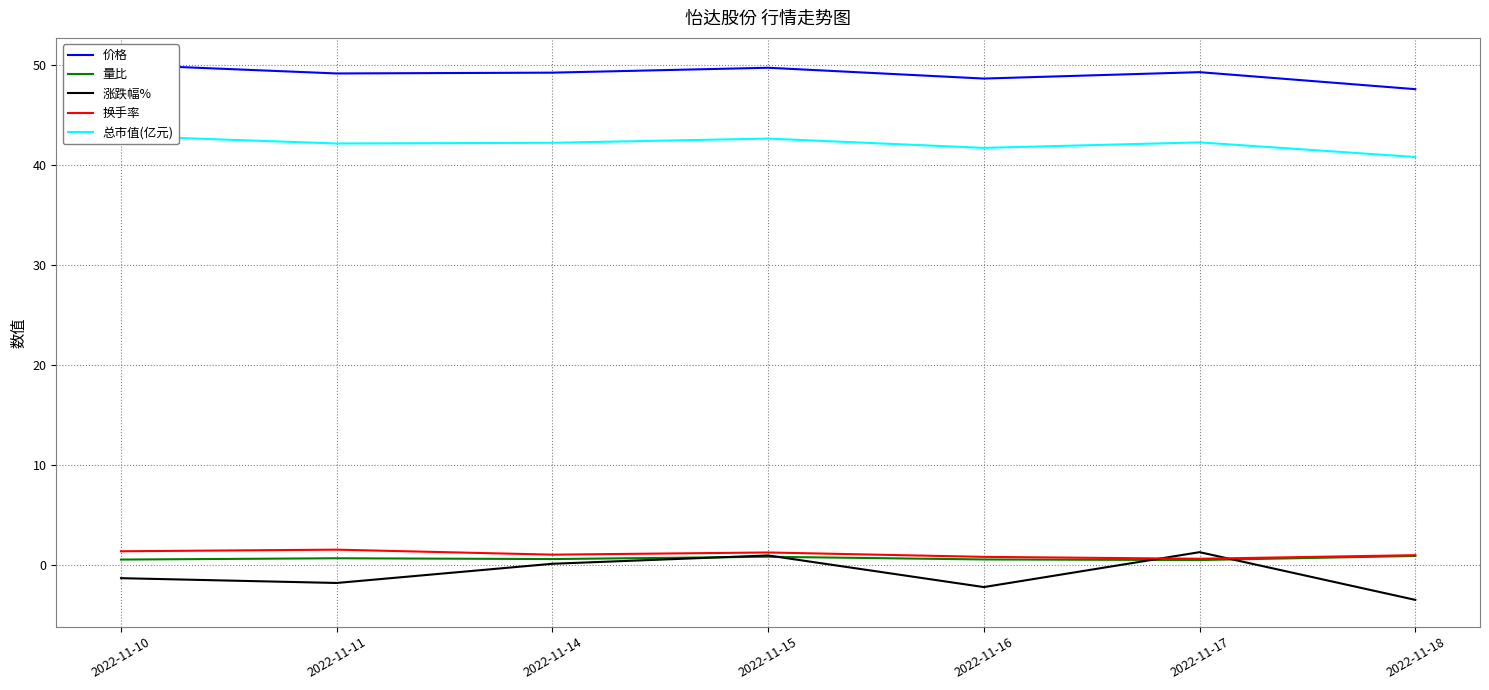

At how many categories does at least one series exceed 43?

7